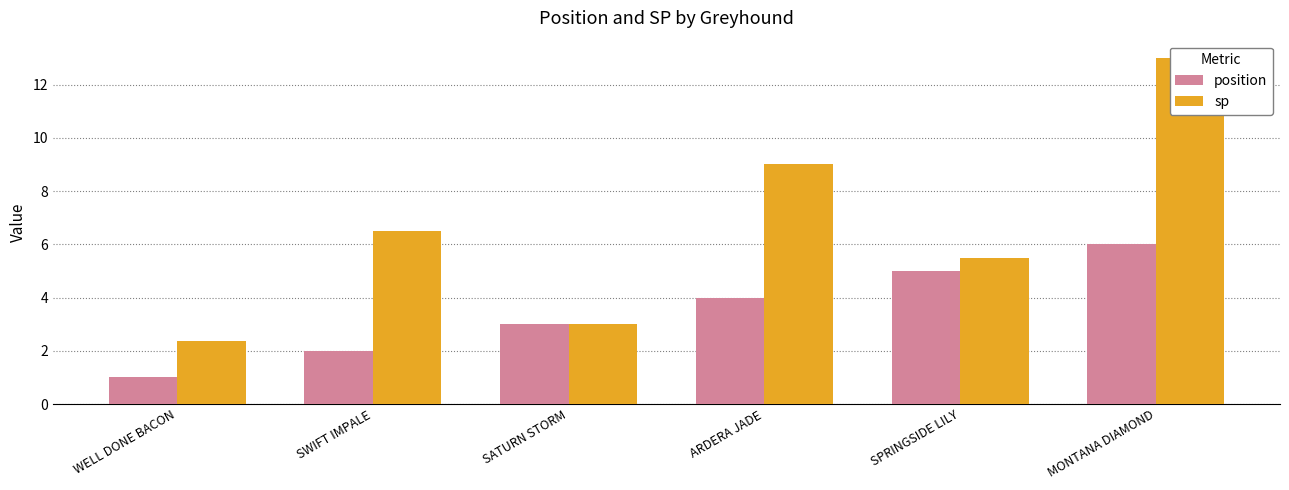

How many groups of bars are there?

6